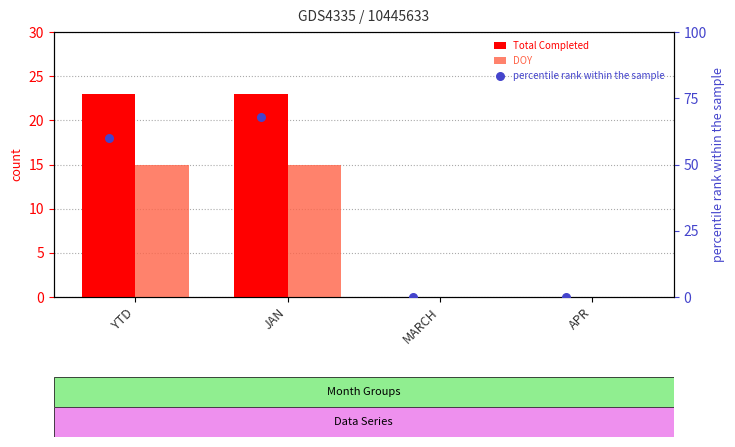

What are all the series names shown in the legend?

Total Completed, DOY, percentile rank within the sample